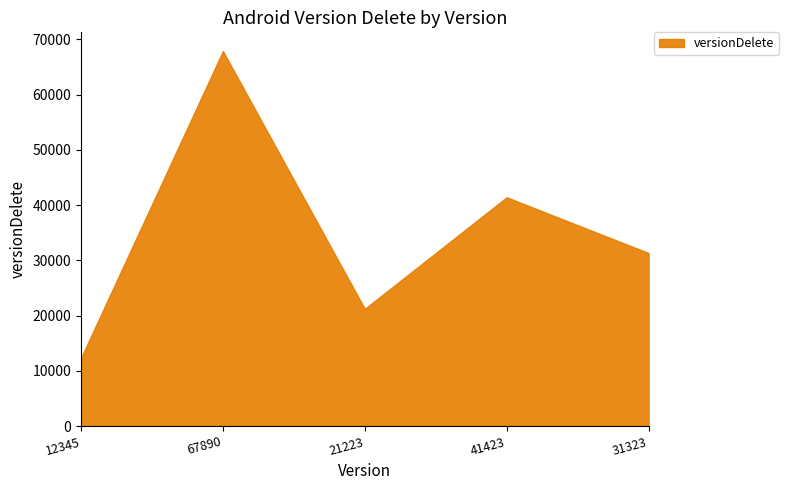

What is the difference between the values at 31323 and 41423?

10100